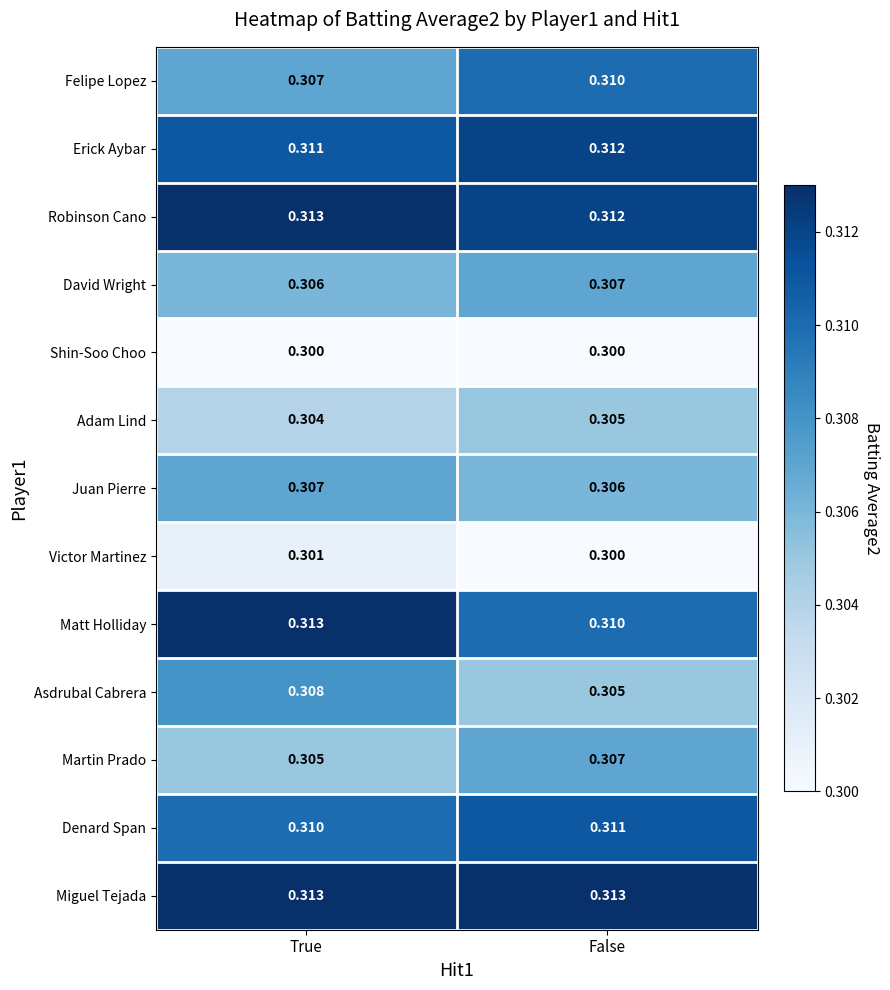

Which category has the highest value in the Martin Prado series?

False